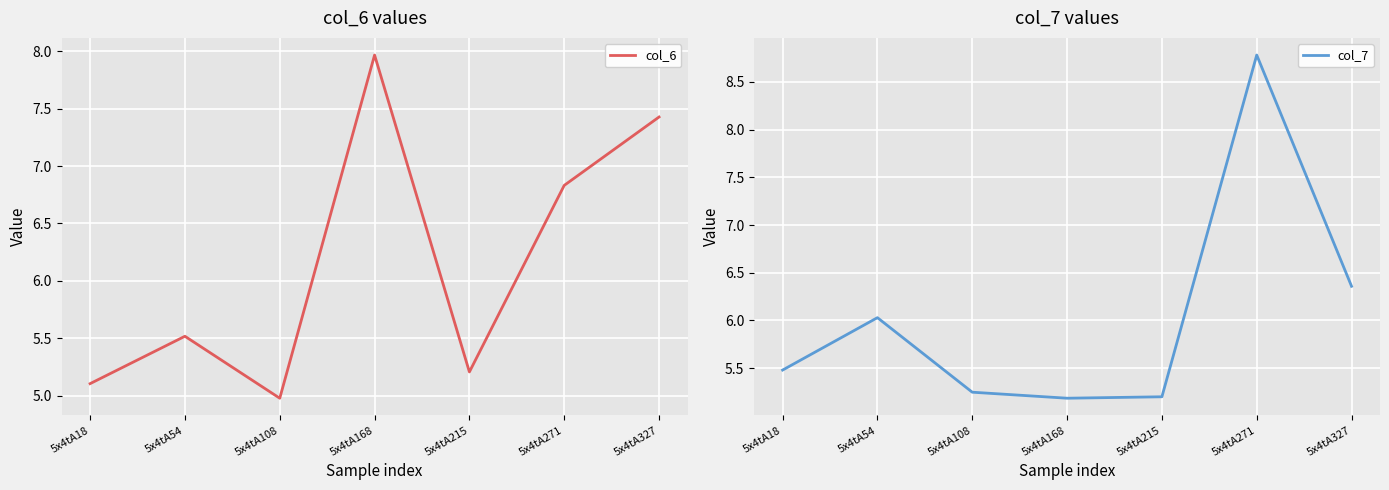

Between 5x4tA108 and 5x4tA215, which series saw the biggest shift?

col_6